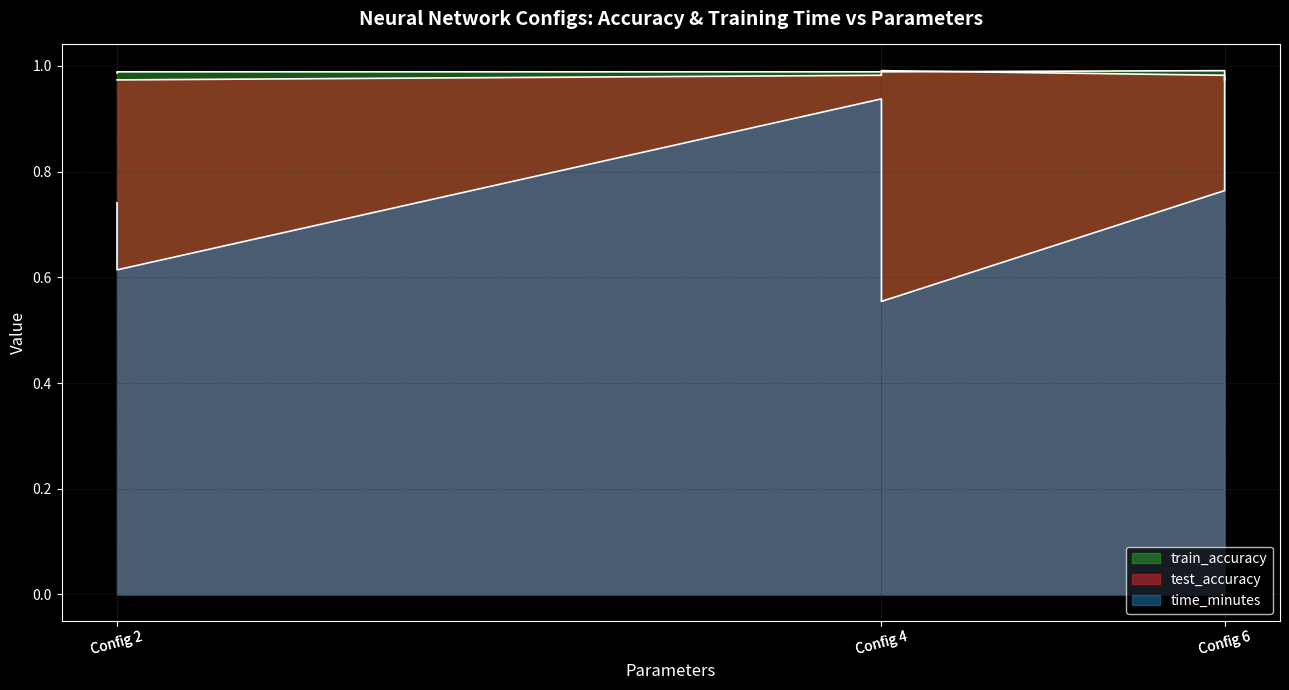

What is the value of the test_accuracy point at the 2nd from the left?

1.0